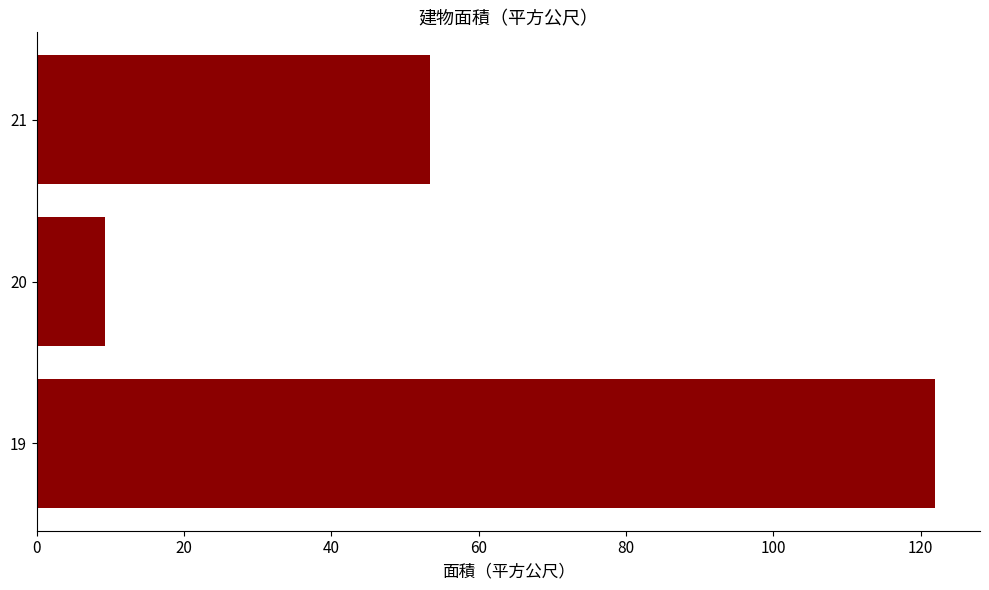

Reading bottom to top, what are all the values shown in this chart?

19=122.0	20=9.3	21=53.5